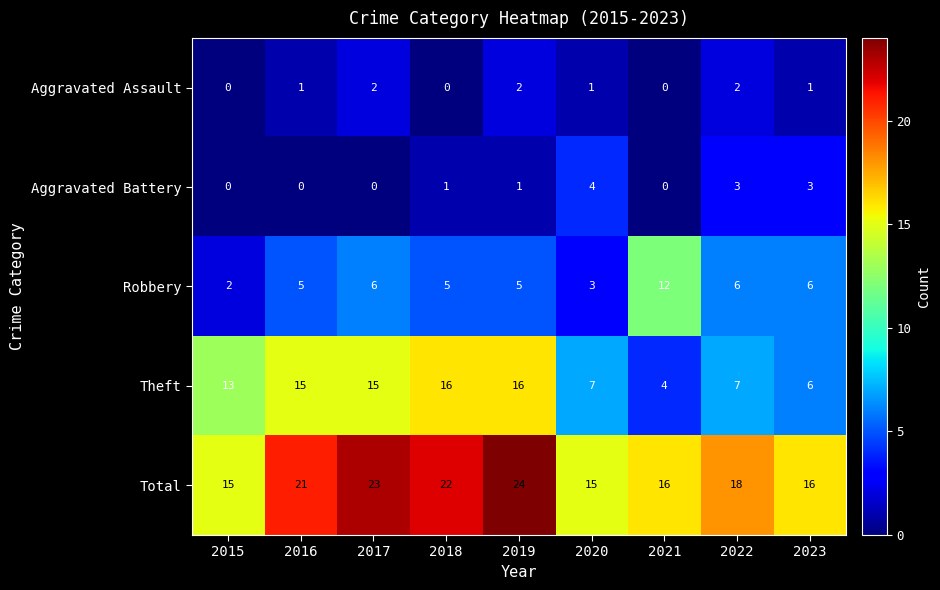

Rank the series by their maximum value, from highest to lowest.

Total, Theft, Robbery, Aggravated Battery, Aggravated Assault